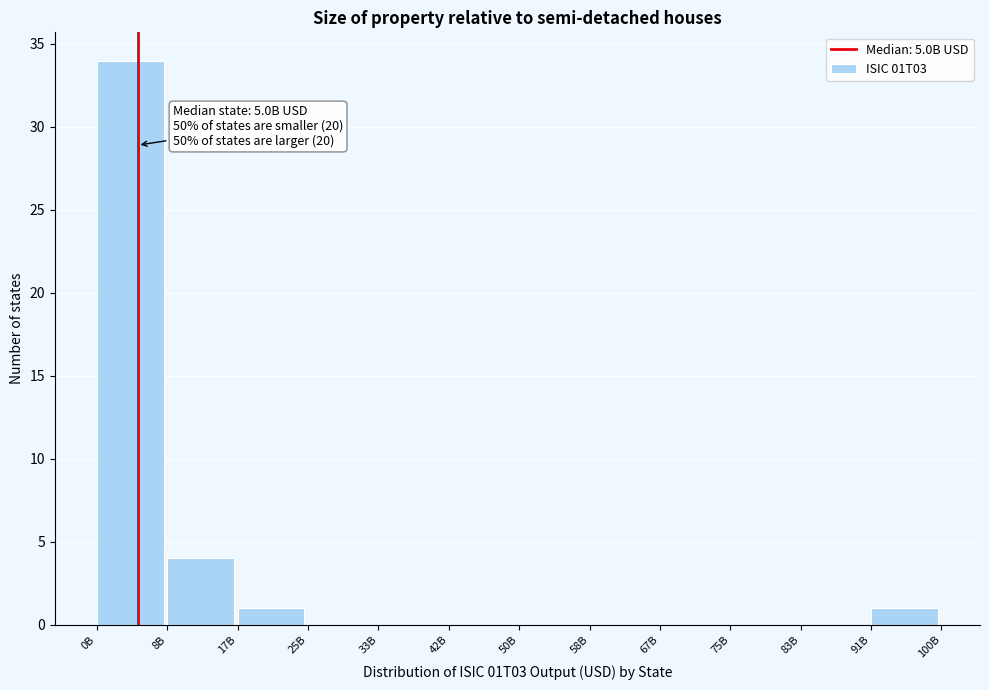

Reading left to right, what are all the values shown in this chart?

0B=34	8B=4	17B=1	25B=0	33B=0	42B=0	50B=0	58B=0	67B=0	75B=0	83B=0	91B=1